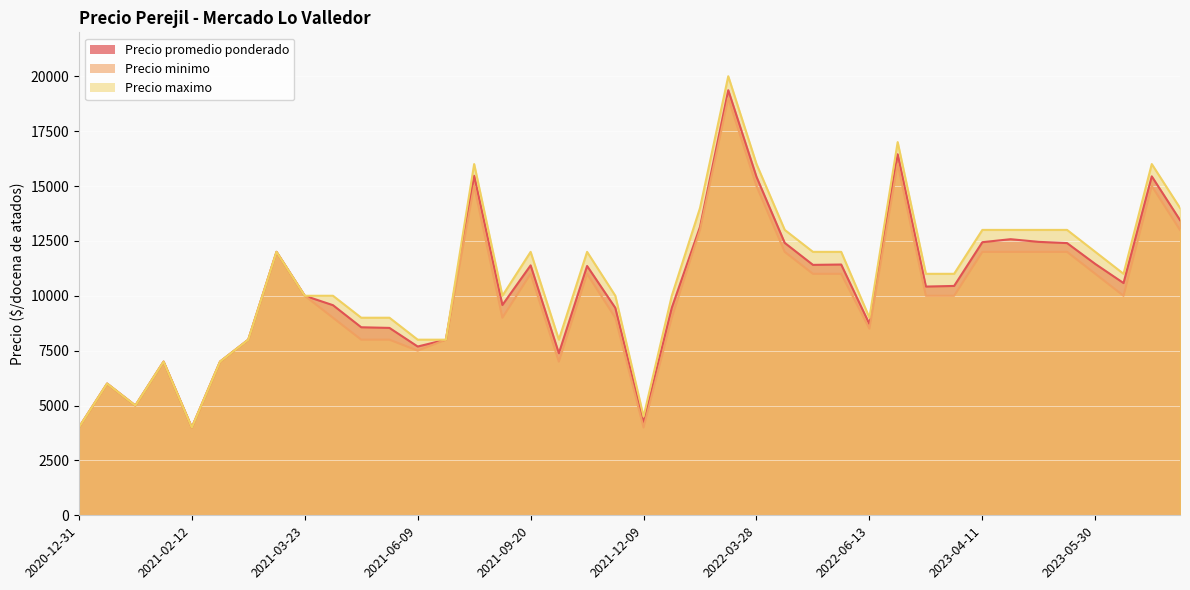

What is the maximum value shown in the chart?

20000